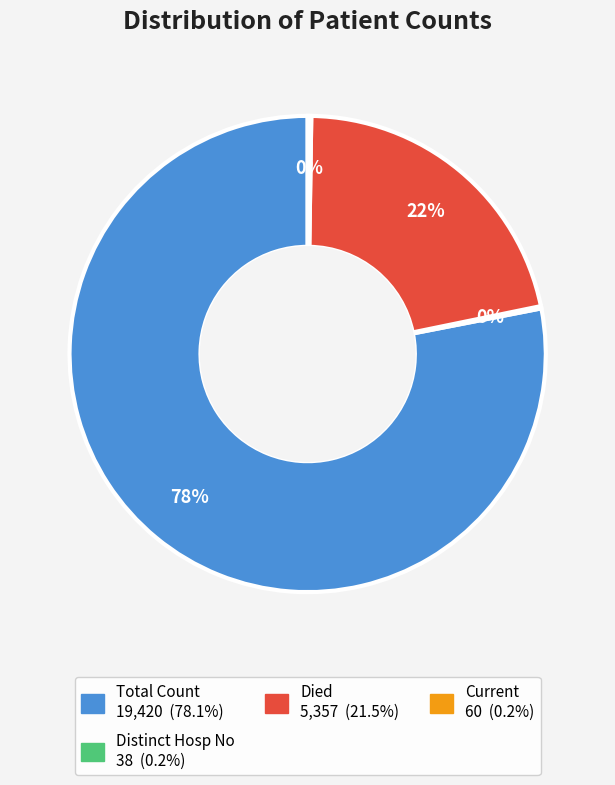

Does any single category account for the majority?

Yes